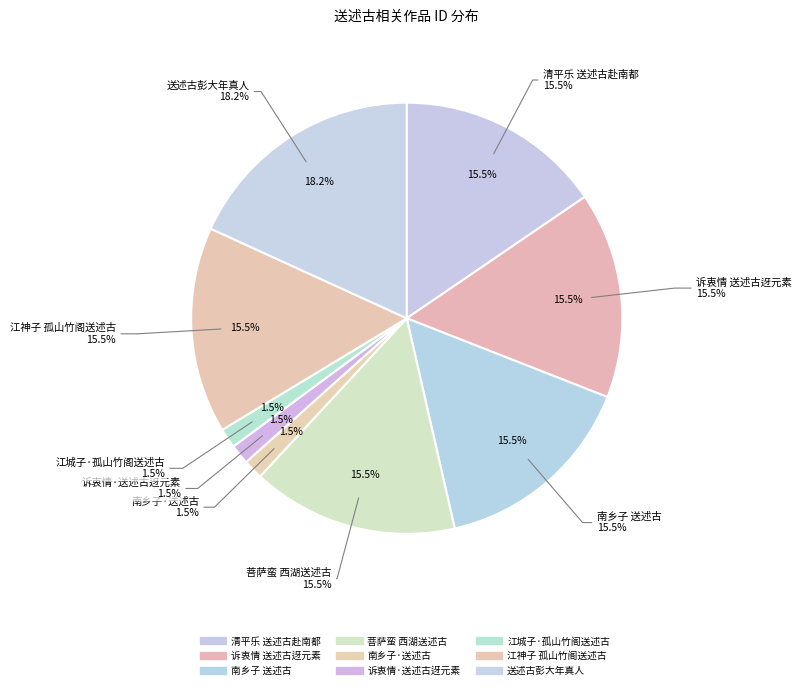

Rank the categories by value from lowest to highest.

江城子·孤山竹阁送述古, 南乡子·送述古, 诉衷情·送述古迓元素, 诉衷情 送述古迓元素, 江神子 孤山竹阁送述古, 菩萨蛮 西湖送述古, 清平乐 送述古赴南都, 南乡子 送述古, 送述古彭大年真人